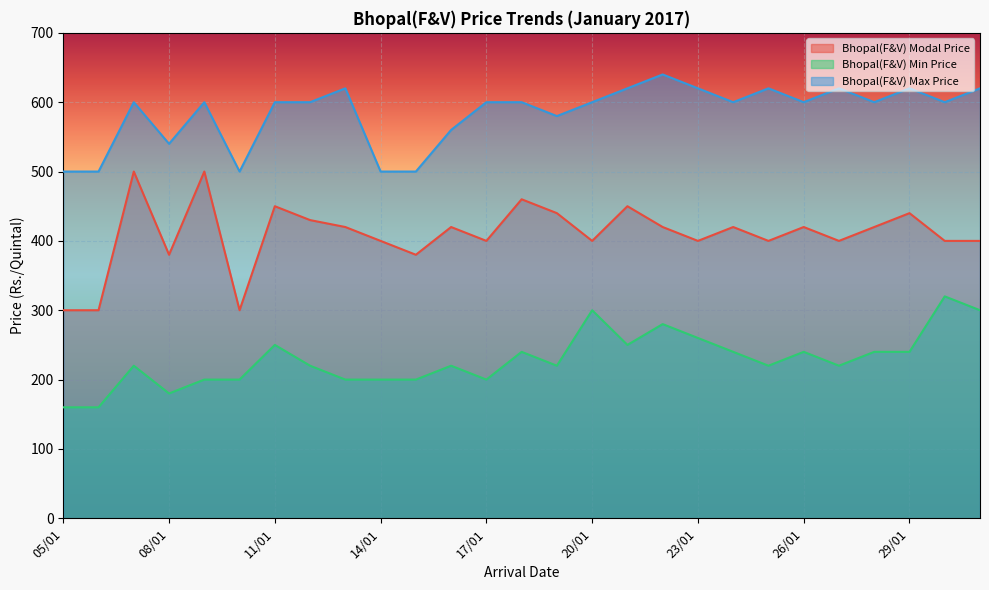

True or false: Bhopal(F&V) Modal Price and Bhopal(F&V) Min Price cross at least once.

False